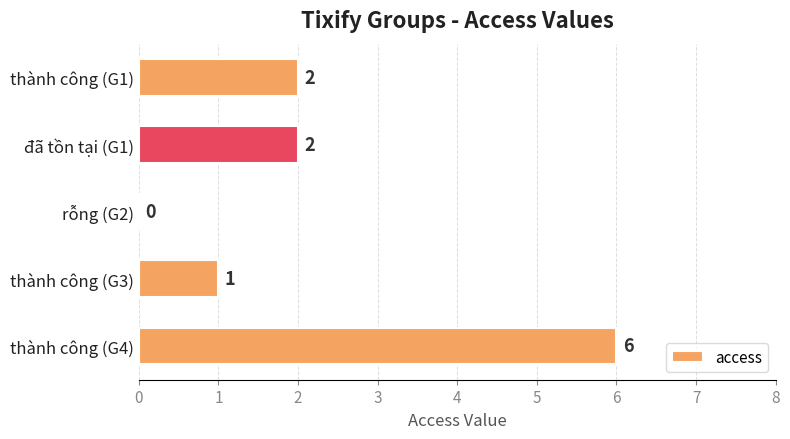

The chart shows a value of 0 at rỗng (G2). True or false?

True